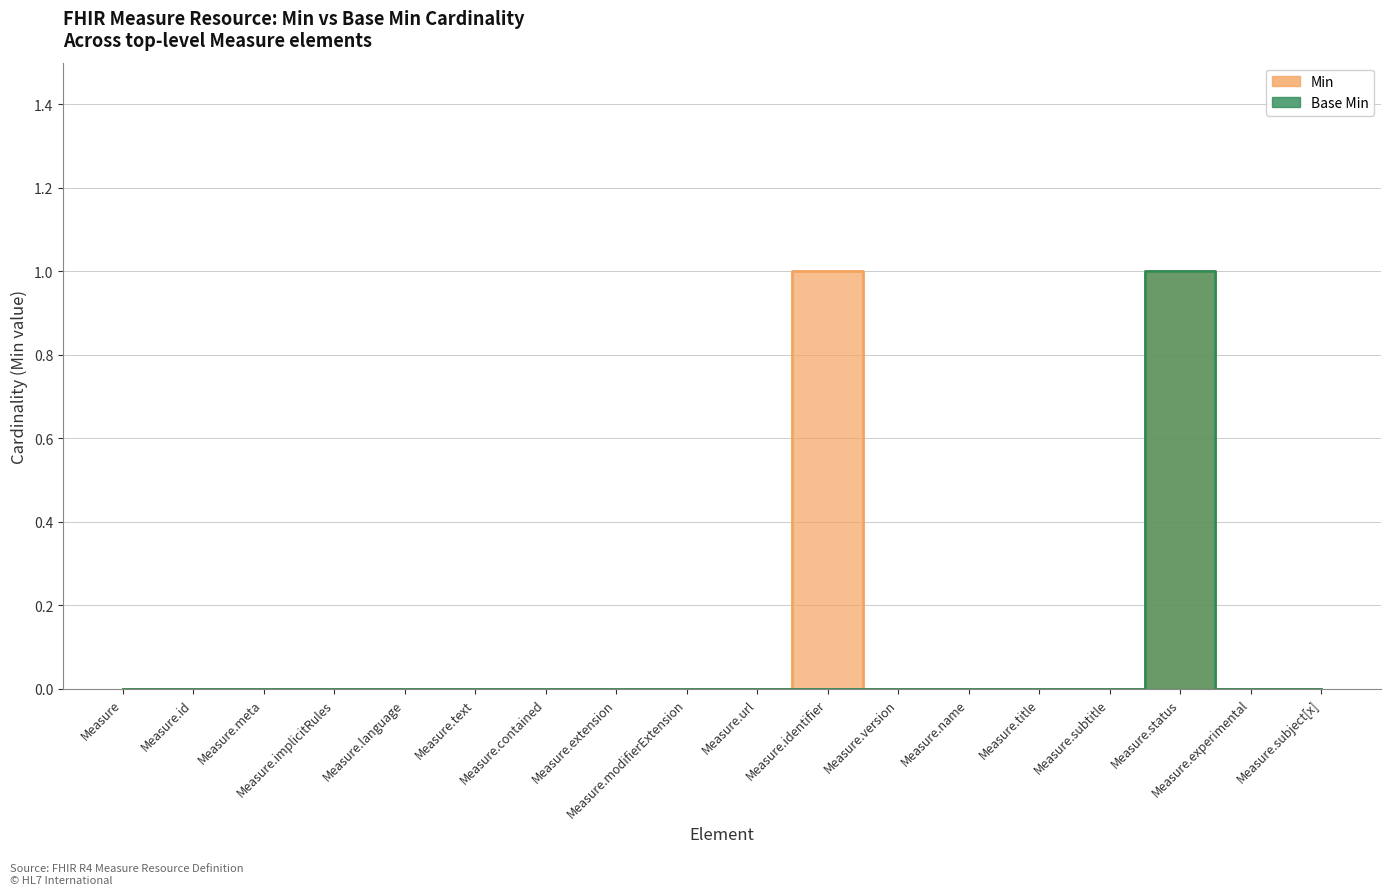

At which category is the sum across all series the highest?

Measure.status